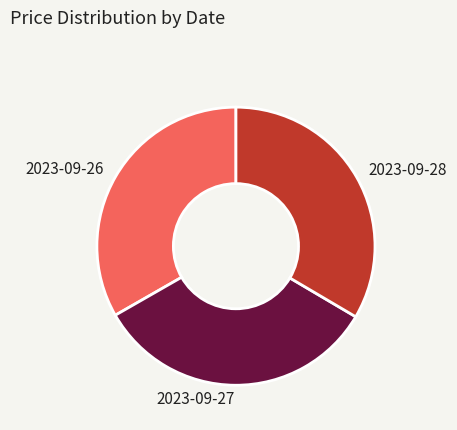

True or false: 2023-09-26 accounts for 33% of the total.

True